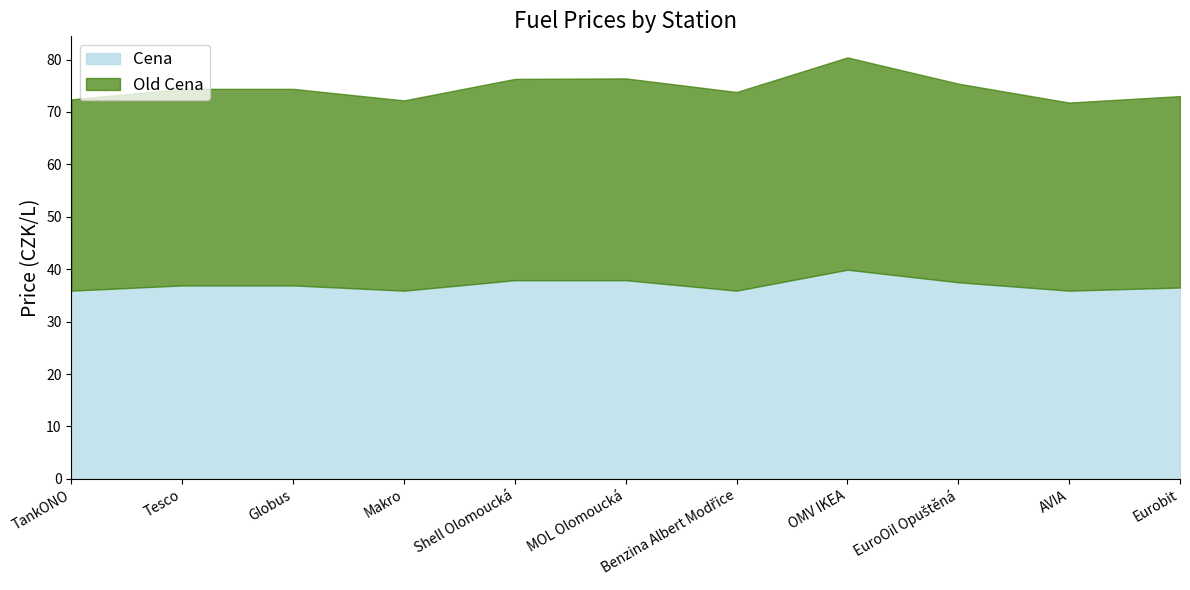

What is the label of the 2nd point from the left?

Tesco